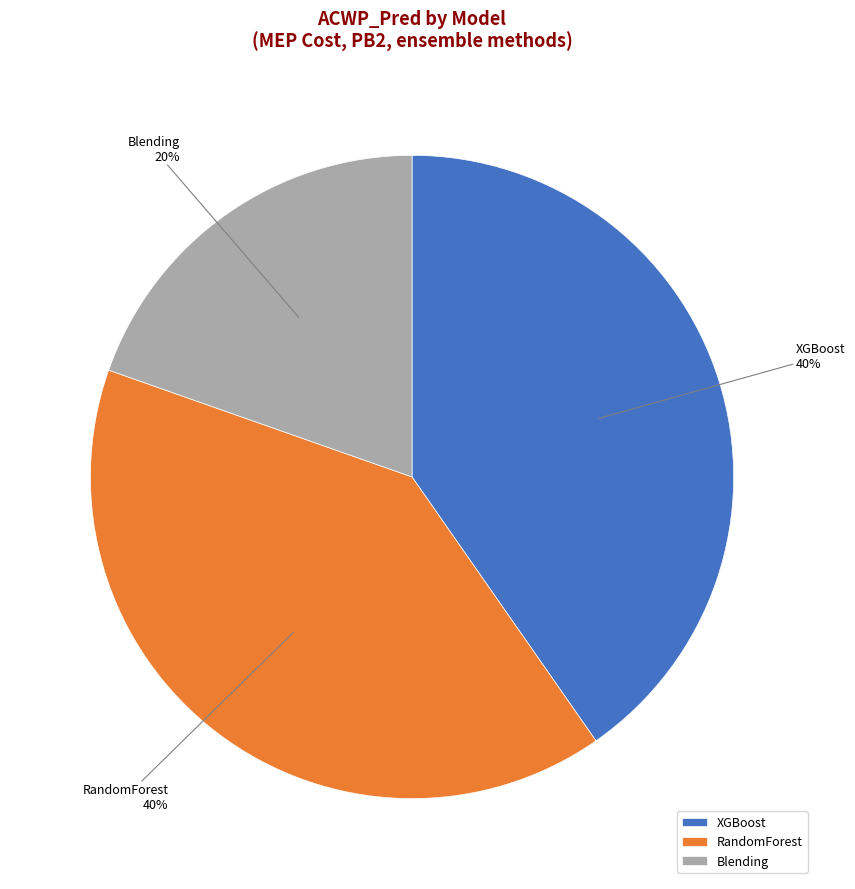

What is the smallest slice in the pie chart?

Blending